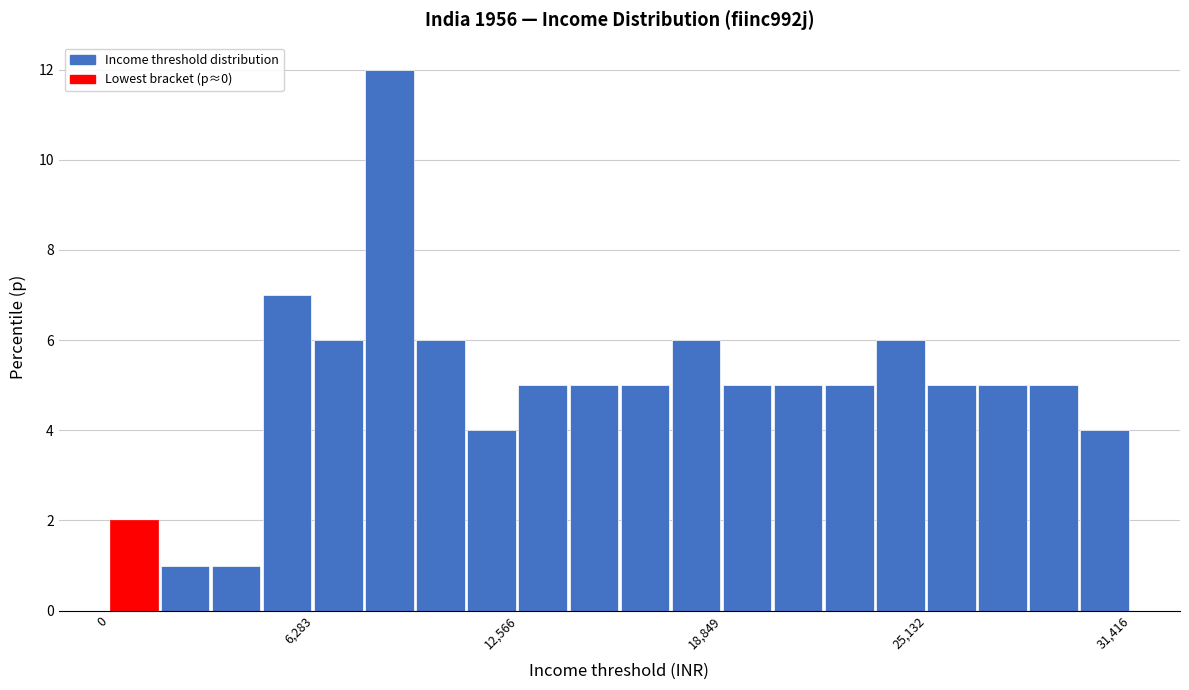

Read against the x-axis, roughly where is the centre of the tallest bar?

9000